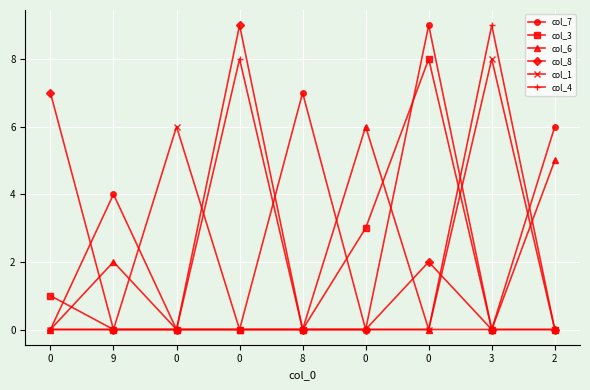

True or false: col_8 has more than 2 points higher than both neighbors.

False